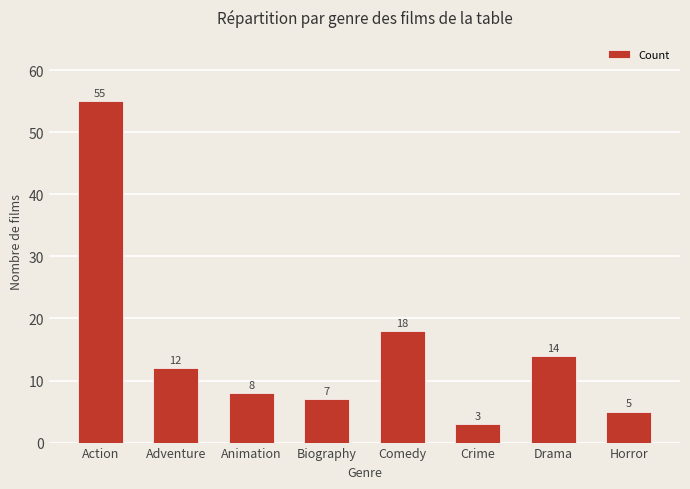

What is the change in value from Action to Biography?

-48